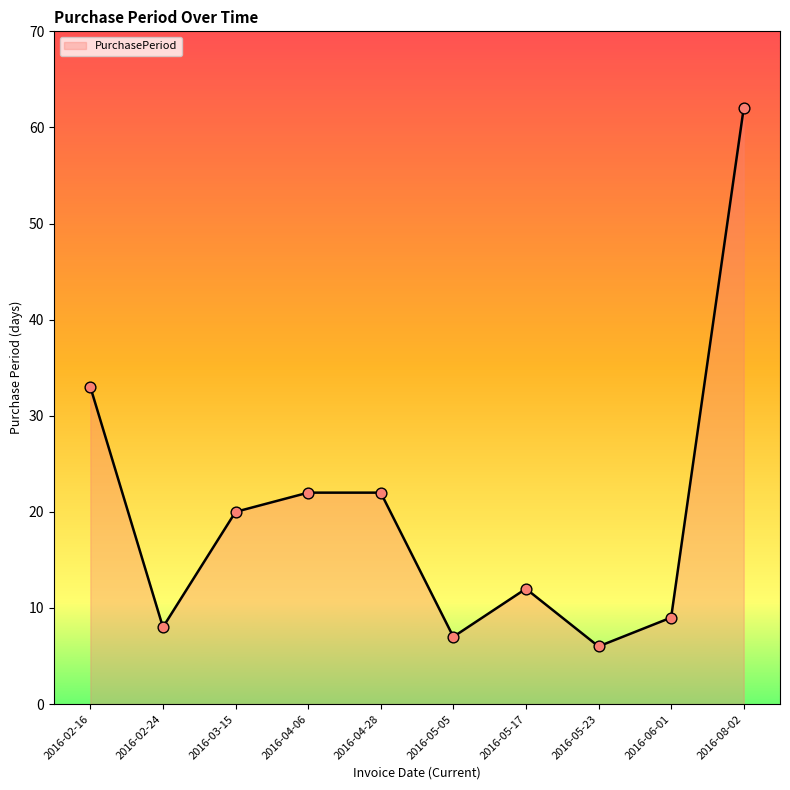

What is the change in value from 2016-02-24 to 2016-05-17?

+4